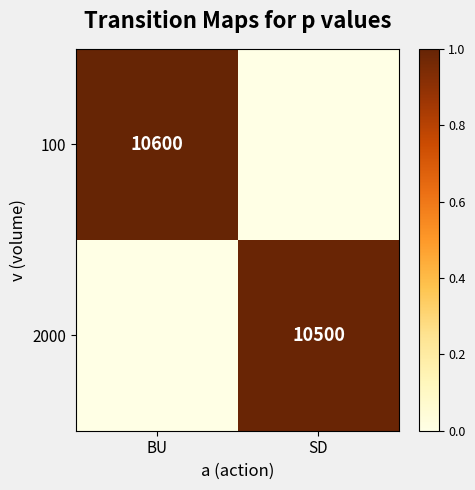

Is it true that 2000 equals 10500 at SD?

True